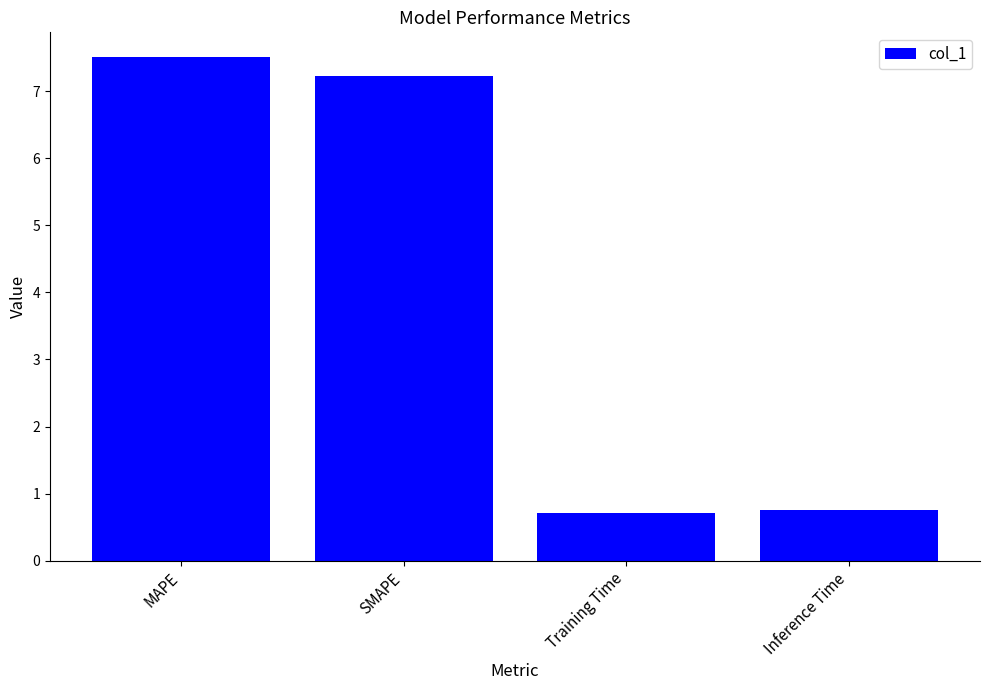

At which label does the data first exceed 7?

MAPE